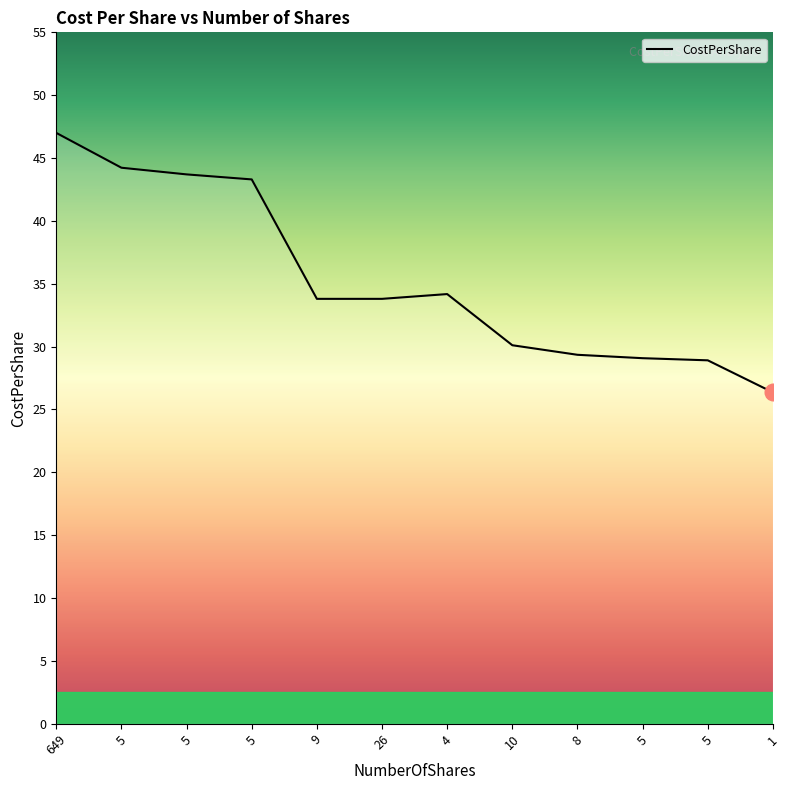

Reading left to right, extract all data points from this chart.

47.0	44.2	43.7	43.3	33.8	33.8	34.2	30.1	29.4	29.1	28.9	26.4